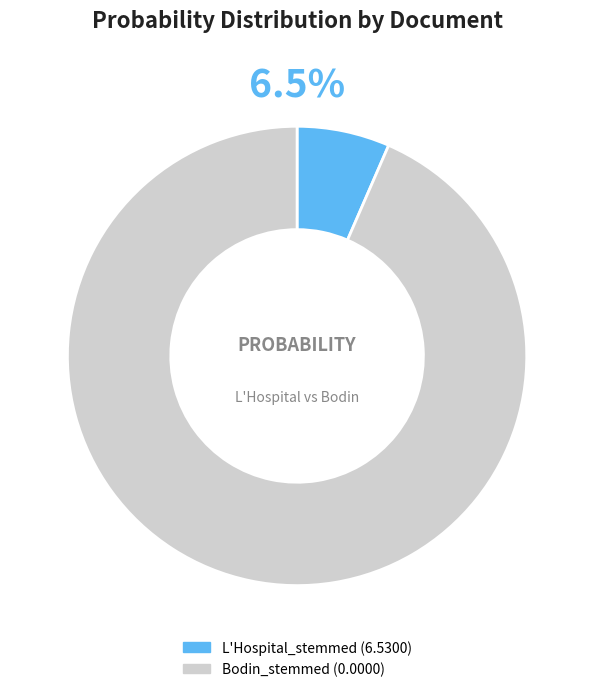

Is there any slice that represents more than half of the pie?

Yes